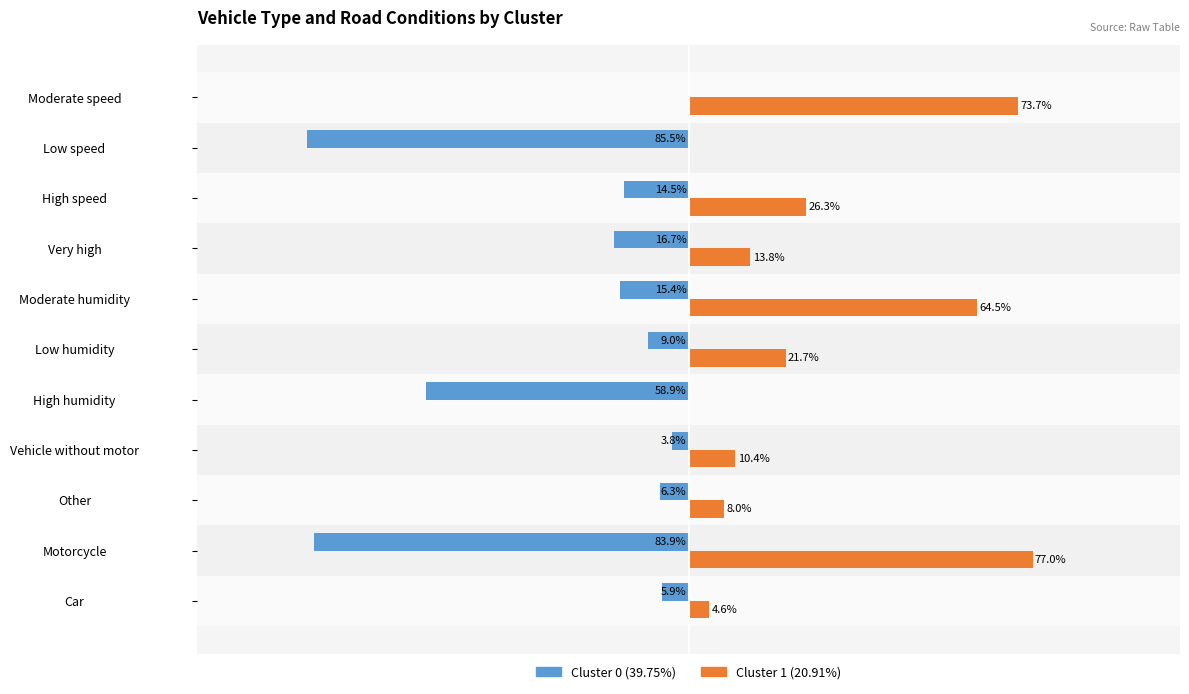

What are all the series names shown in the legend?

Cluster 0 (39.75%), Cluster 1 (20.91%)